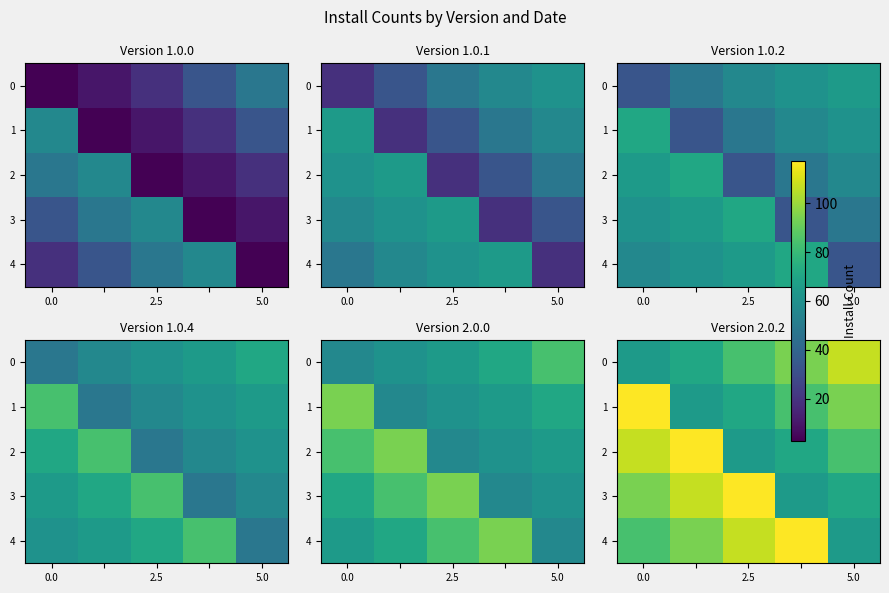

True or false: 3 has a value of 139 at 0.0.

False